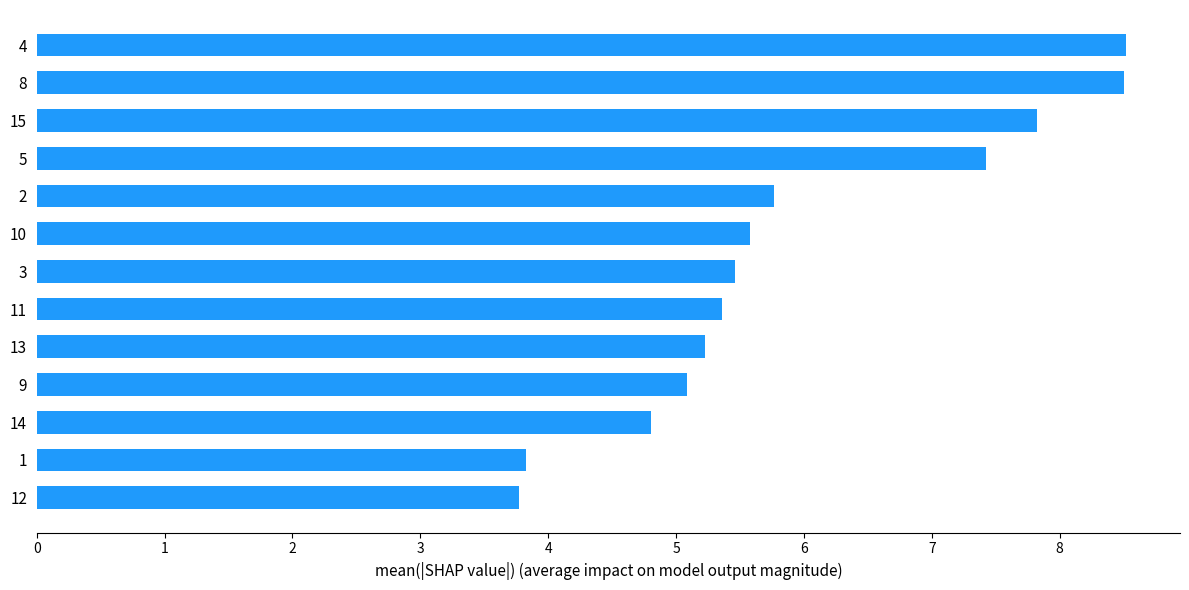

What is the average value?

5.9